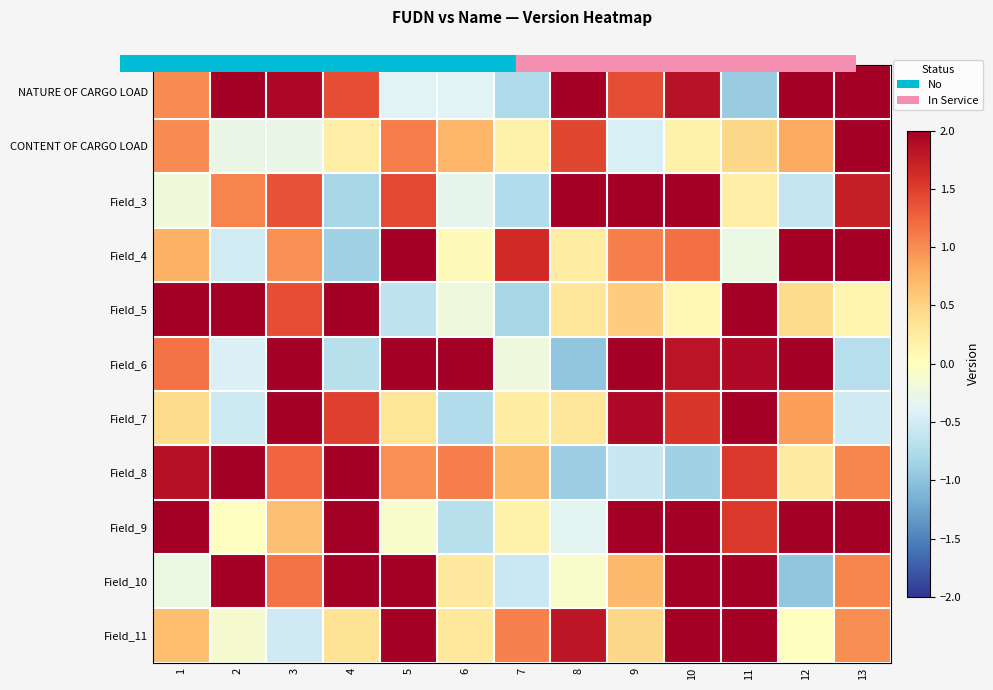

Reading right to left, transcribe all the data shown in this chart.

NATURE OF CARGO LOAD: 13=2.3	12=2.9	11=-0.9	10=1.8	9=1.4	8=2.5	7=-0.8	6=-0.4	5=-0.4	4=1.4	3=1.9	2=2.8	1=1.0
CONTENT OF CARGO LOAD: 13=2.1	12=0.8	11=0.5	10=0.2	9=-0.4	8=1.4	7=0.2	6=0.7	5=1.1	4=0.2	3=-0.3	2=-0.3	1=1.0
Field_3: 13=1.7	12=-0.6	11=0.2	10=2.2	9=2.9	8=2.8	7=-0.7	6=-0.3	5=1.4	4=-0.8	3=1.4	2=1.1	1=-0.2
Field_4: 13=2.1	12=2.9	11=-0.3	10=1.2	9=1.1	8=0.2	7=1.7	6=0.0	5=2.6	4=-0.9	3=1.0	2=-0.5	1=0.8
Field_5: 13=0.1	12=0.4	11=2.3	10=0.1	9=0.6	8=0.3	7=-0.8	6=-0.2	5=-0.6	4=2.7	3=1.4	2=2.6	1=2.8
Field_6: 13=-0.7	12=2.1	11=1.9	10=1.8	9=2.3	8=-1.0	7=-0.2	6=2.1	5=2.9	4=-0.7	3=2.2	2=-0.4	1=1.2
Field_7: 13=-0.5	12=0.9	11=2.5	10=1.6	9=1.9	8=0.3	7=0.2	6=-0.7	5=0.3	4=1.5	3=2.5	2=-0.5	1=0.4
Field_8: 13=1.0	12=0.3	11=1.5	10=-0.9	9=-0.6	8=-0.9	7=0.7	6=1.1	5=1.0	4=2.1	3=1.2	2=2.0	1=1.9
Field_9: 13=2.2	12=2.5	11=1.5	10=2.2	9=2.7	8=-0.4	7=0.2	6=-0.7	5=-0.1	4=2.0	3=0.6	2=-0.0	1=2.6
Field_10: 13=1.0	12=-1.0	11=2.4	10=2.3	9=0.7	8=-0.1	7=-0.6	6=0.3	5=2.6	4=2.2	3=1.2	2=2.6	1=-0.3
Field_11: 13=1.0	12=0.0	11=2.8	10=2.9	9=0.5	8=1.8	7=1.1	6=0.3	5=2.8	4=0.4	3=-0.5	2=-0.1	1=0.7